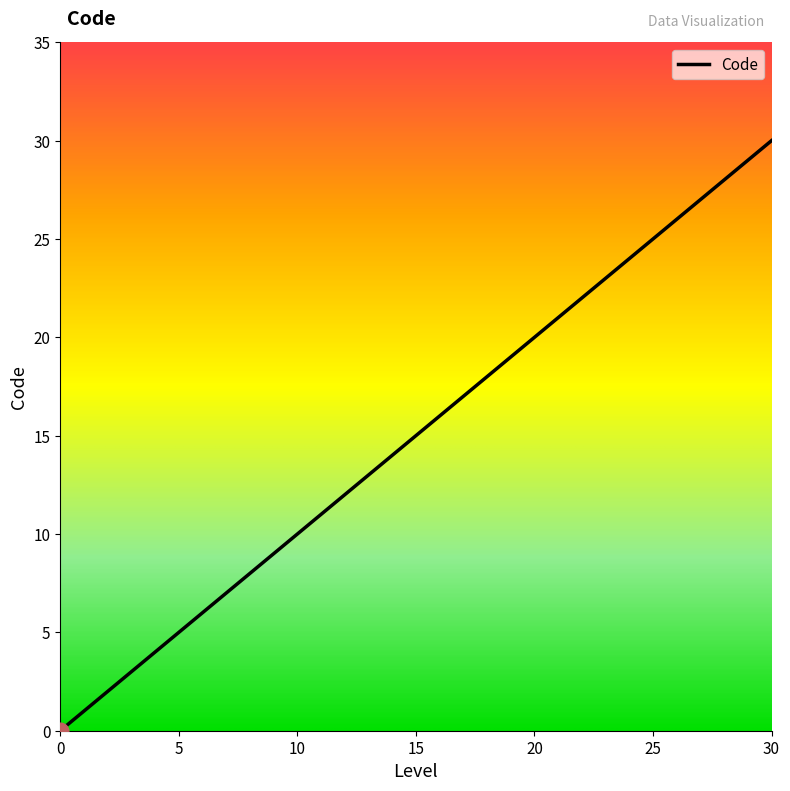

What is the greatest value displayed?

30